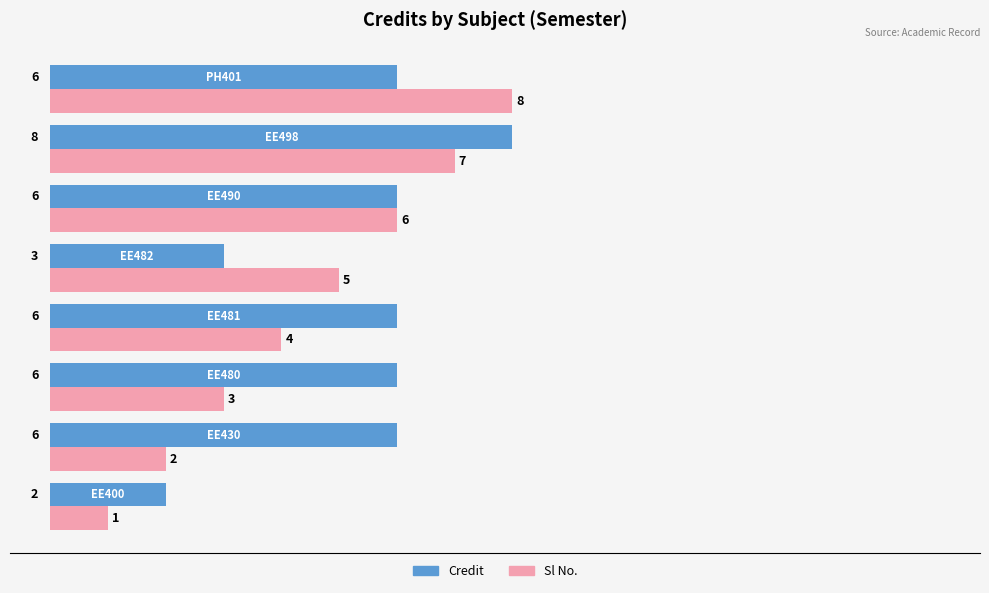

What are all the series names shown in the legend?

Credit, Sl No.